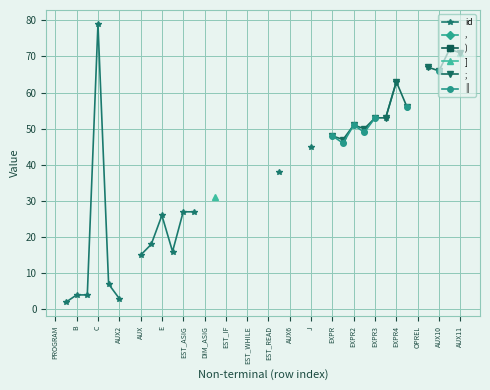

Is this an area chart (filled region under the line)?

No